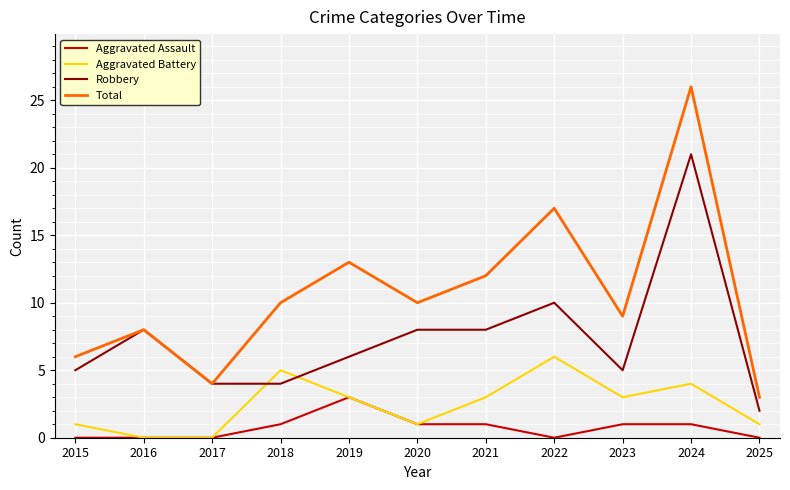

The Aggravated Assault series shows 1 at 2021. True or false?

True